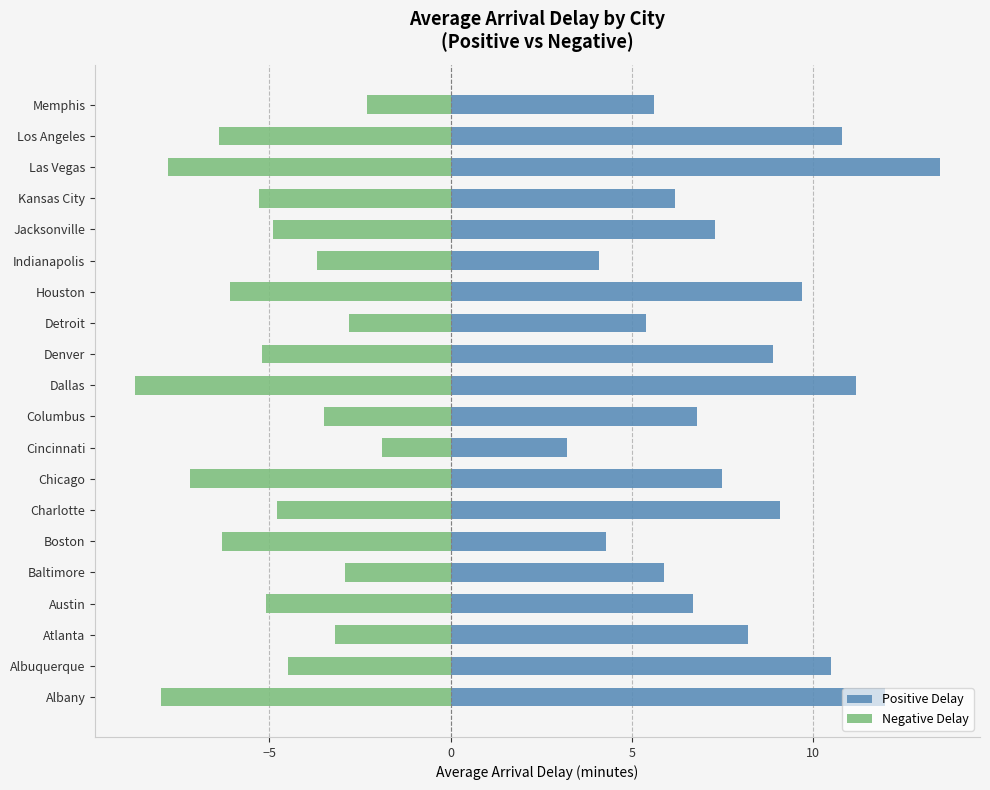

What is the approximate value of Positive Delay at Indianapolis?

4.1